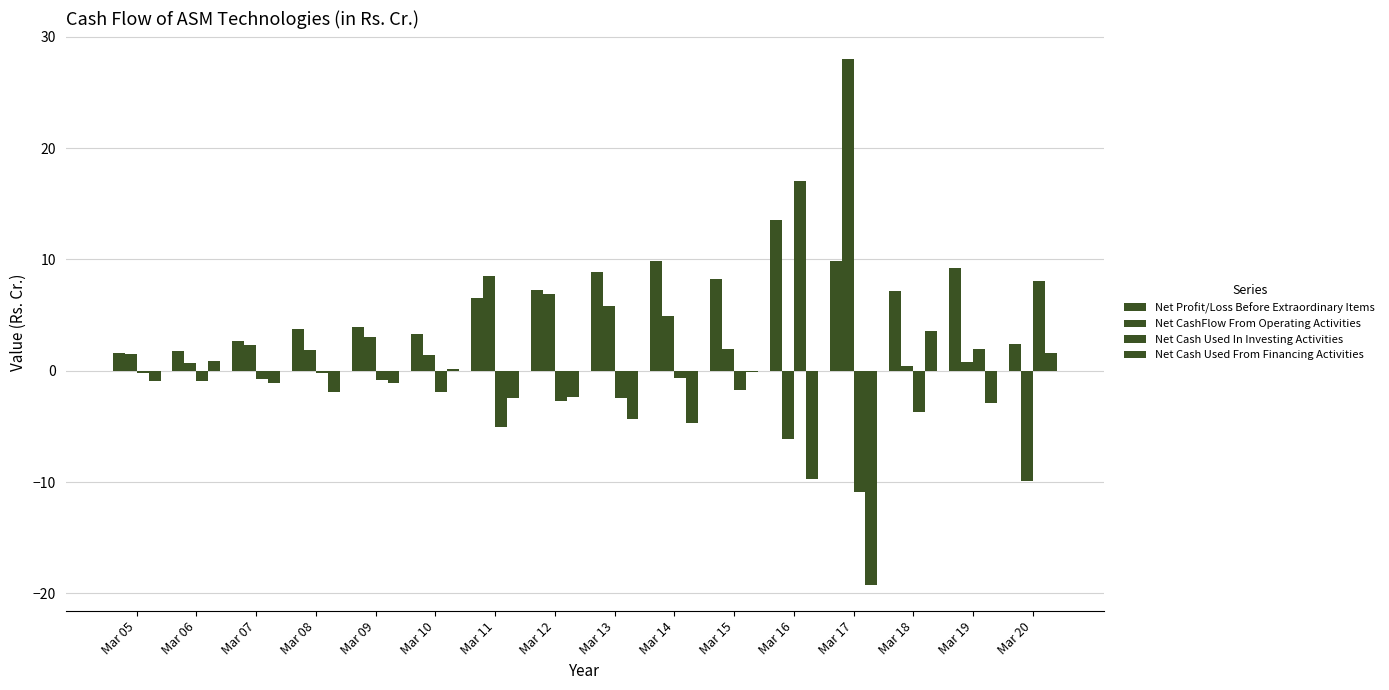

Is it true that Net Cash Used In Investing Activities equals -0.8 at Mar 09?

True